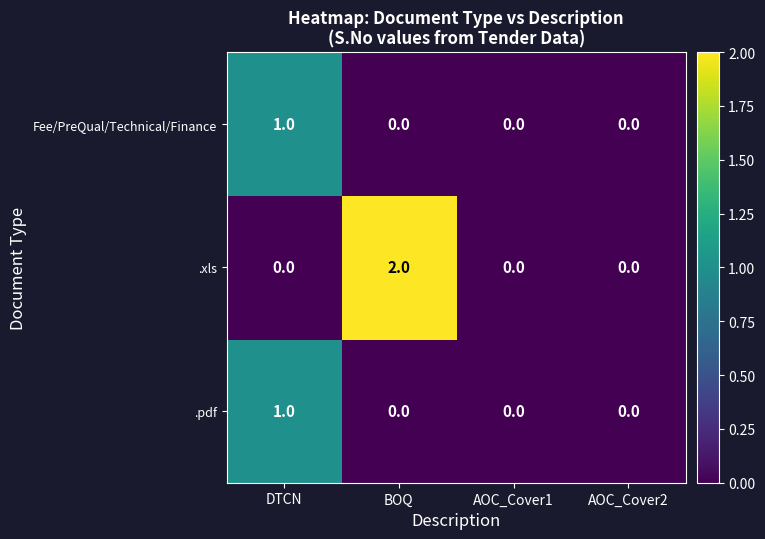

Reading left to right, extract all data points from this chart.

Fee/PreQual/Technical/Finance: 1	0	0	0
.xls: 0	2	0	0
.pdf: 1	0	0	0